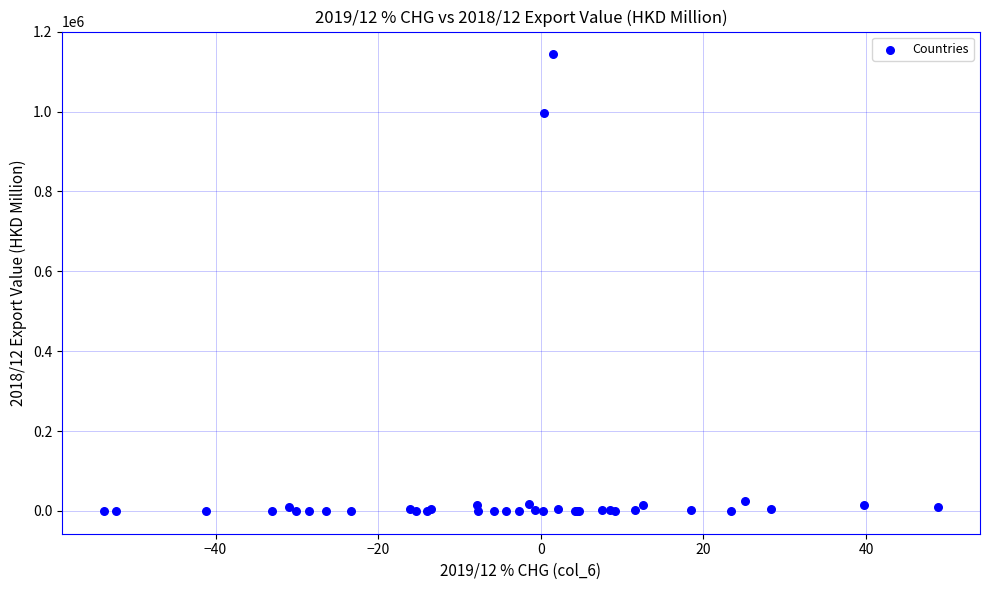

What Y value in the scatter plot is closest to 571736?

996393.5